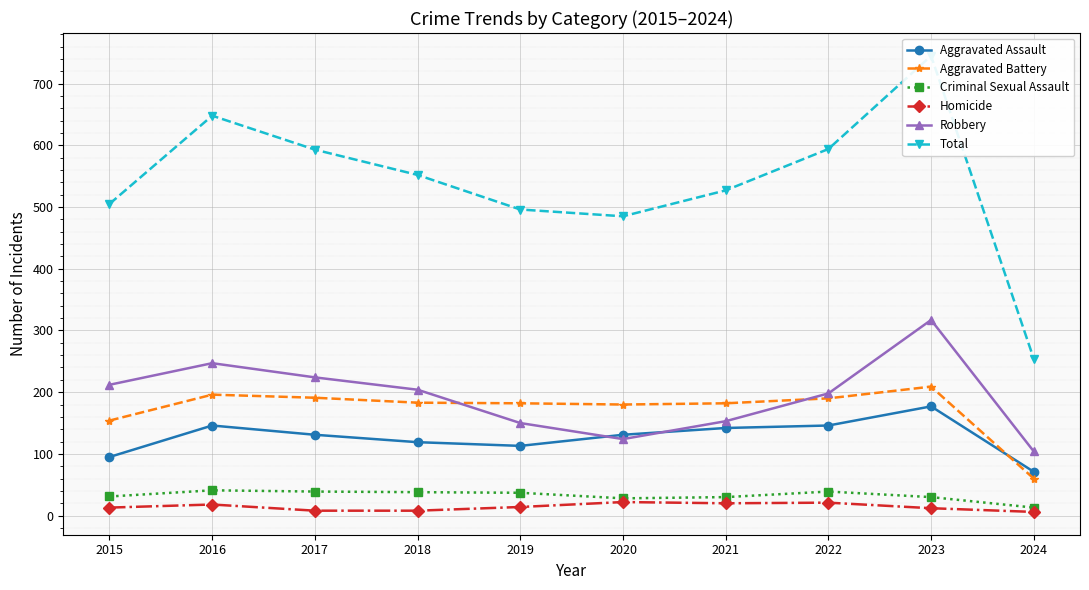

What value does the Aggravated Battery series have at 2019?

182